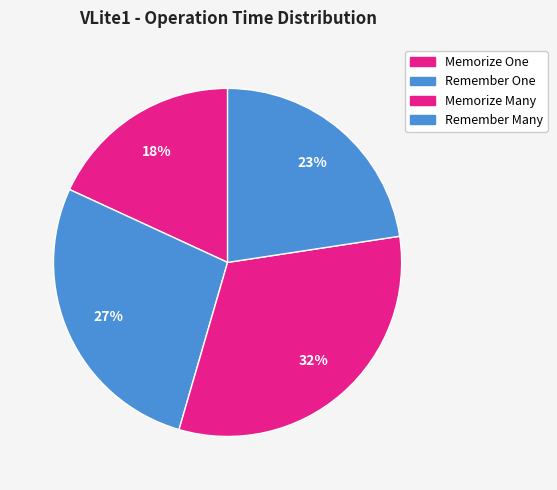

How many segments does this pie chart have?

4